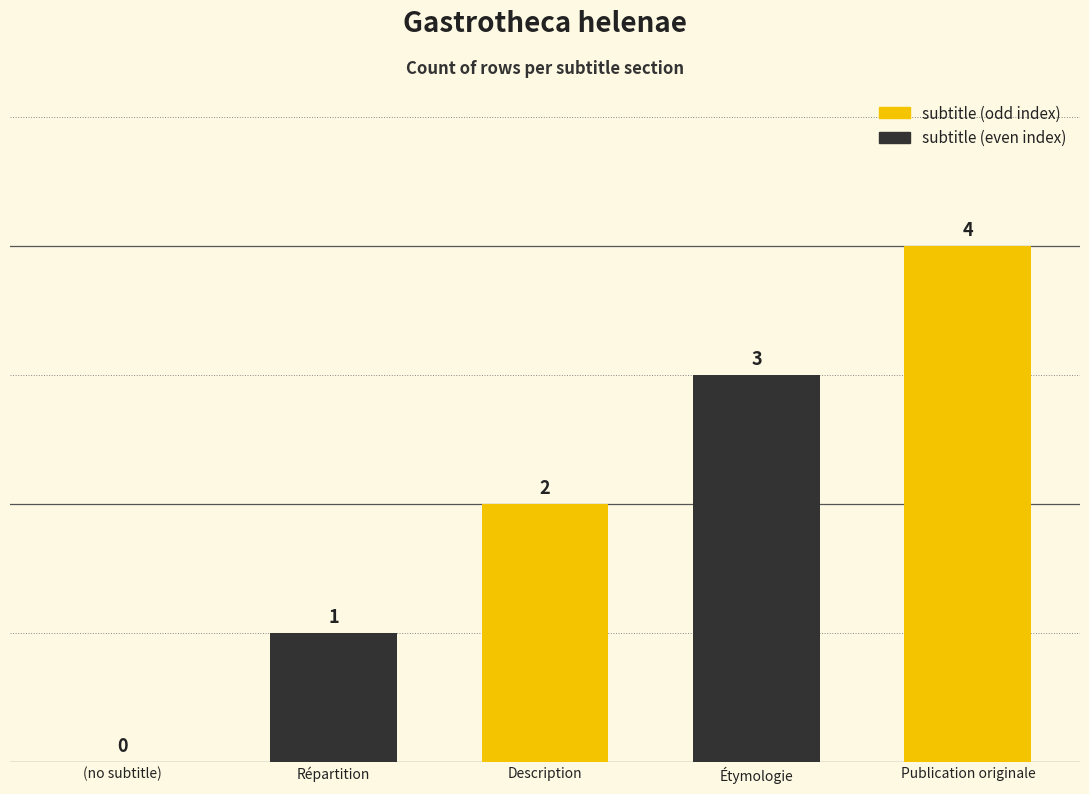

Reading left to right, what are all the values shown in this chart?

0	1	2	3	4